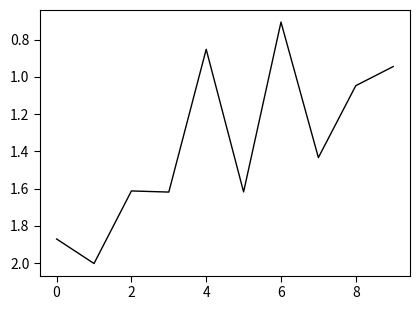

What is the minimum value shown in the chart?

0.7